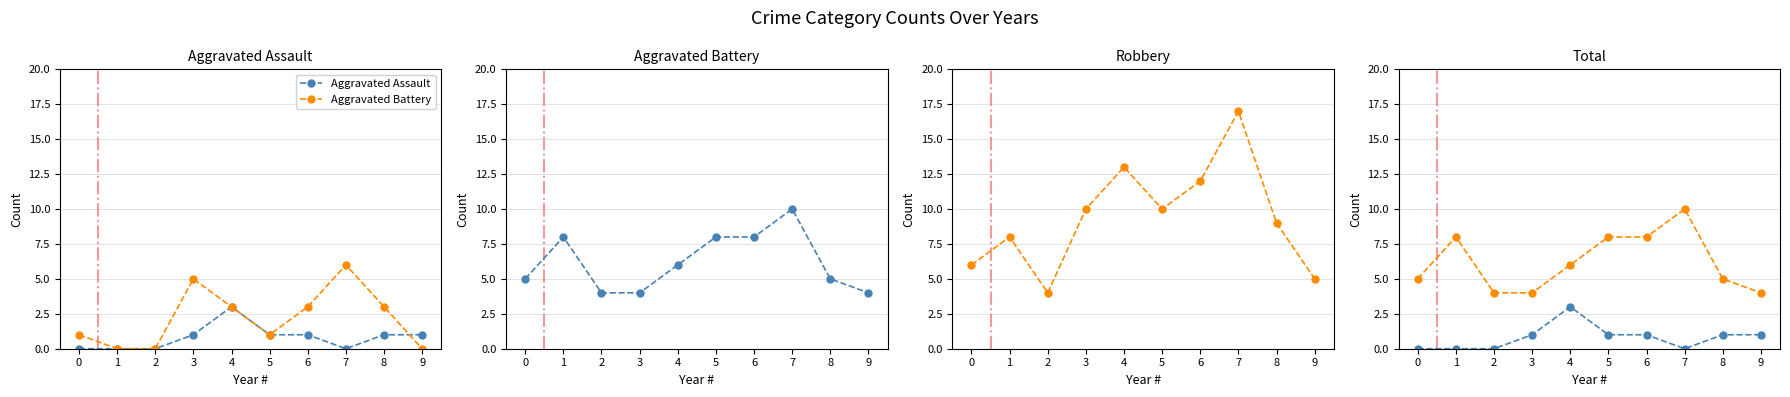

Where is the first local minimum for Aggravated Assault?

7